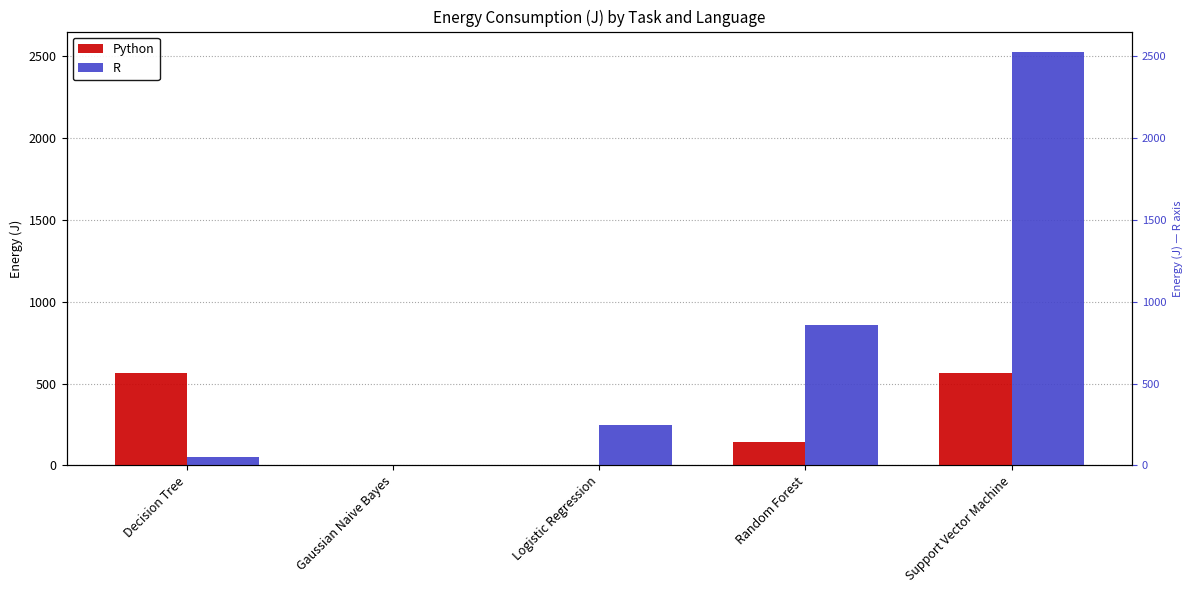

True or false: R has a value of 409.0 at Logistic Regression.

False